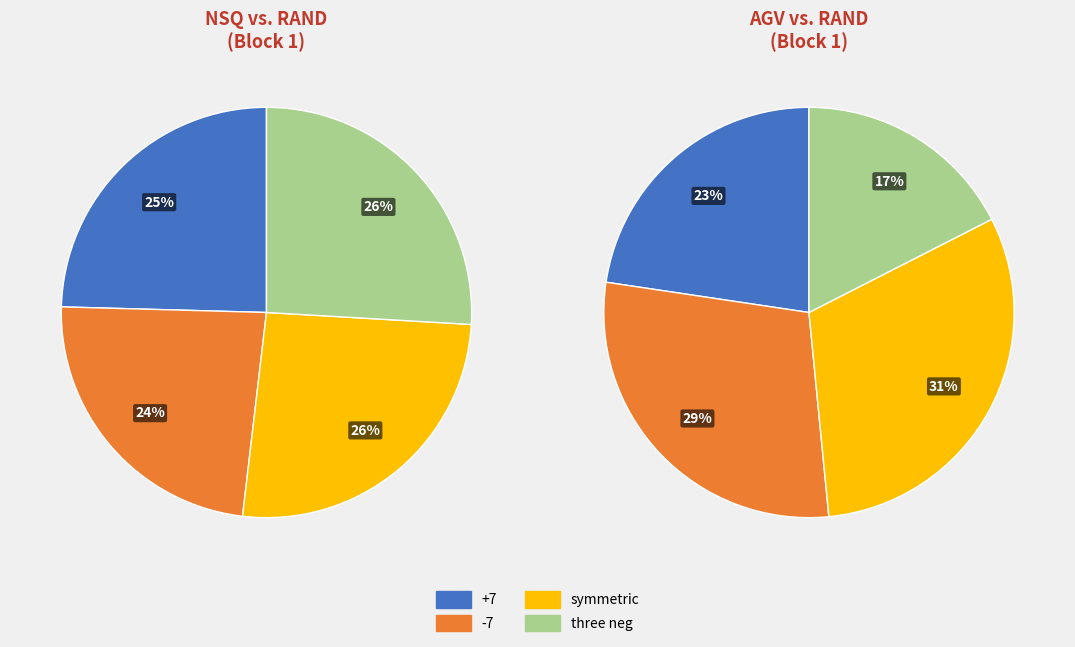

Count the number of slices in the pie.

4